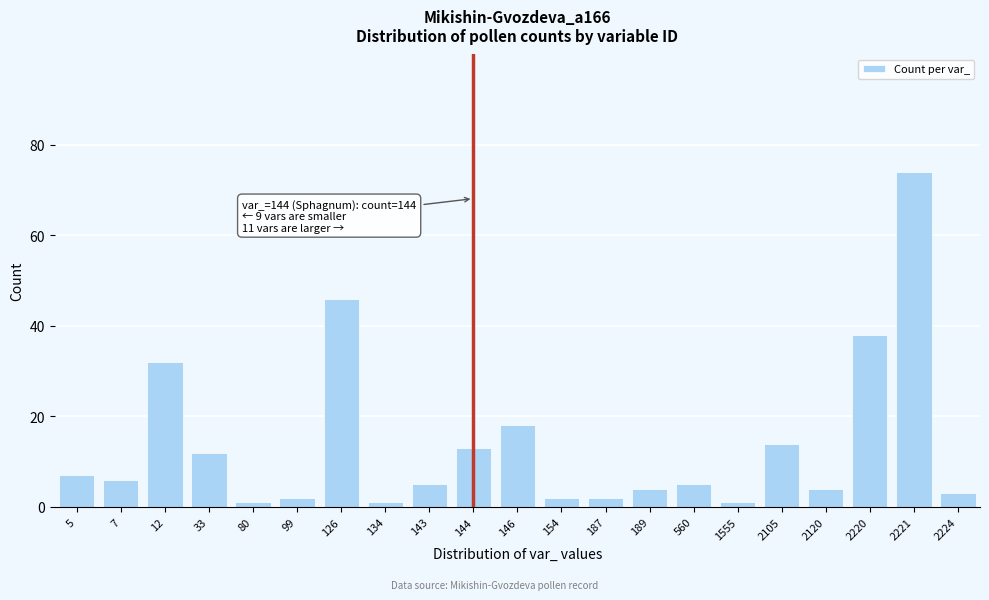

Reading right to left, what are all the values shown in this chart?

2224=3	2221=74	2220=38	2120=4	2105=14	1555=1	560=5	189=4	187=2	154=2	146=18	144=13	143=5	134=1	126=46	99=2	80=1	33=12	12=32	7=6	5=7